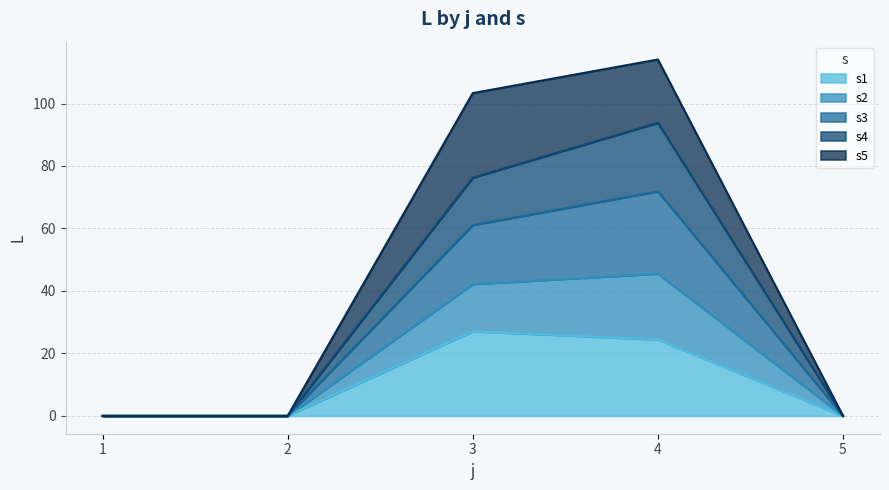

Reading right to left, what are the values for s1?

0.0	24.4	27.1	0.0	0.0